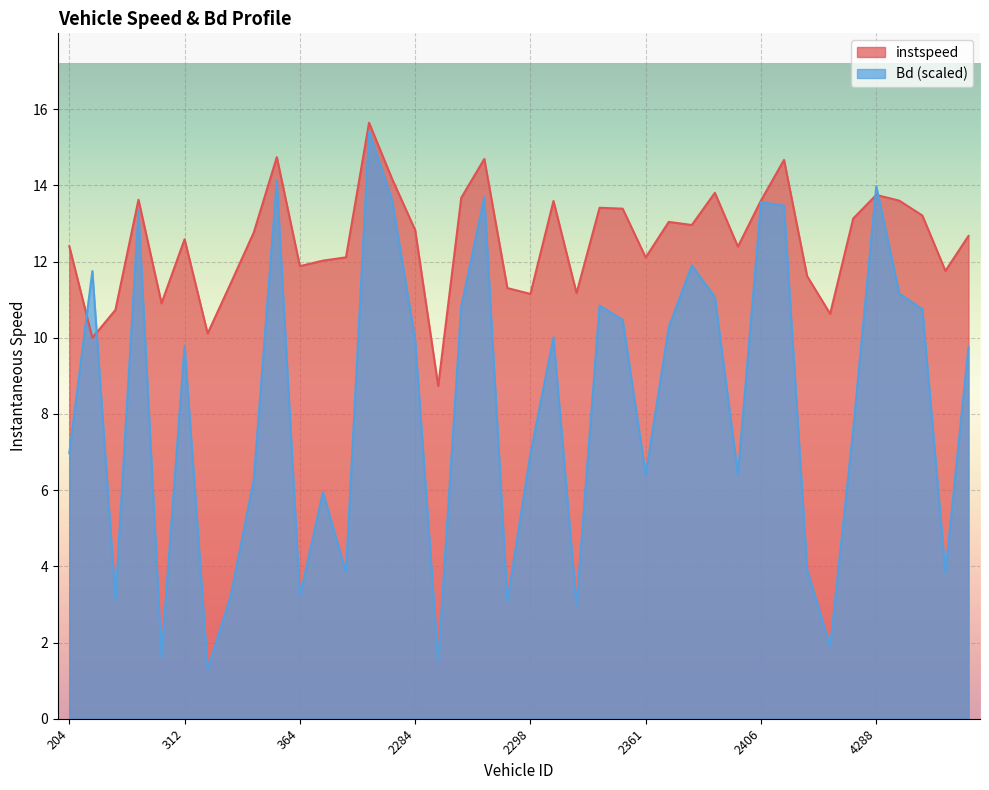

At which category does instspeed reach its first local valley?

286.0